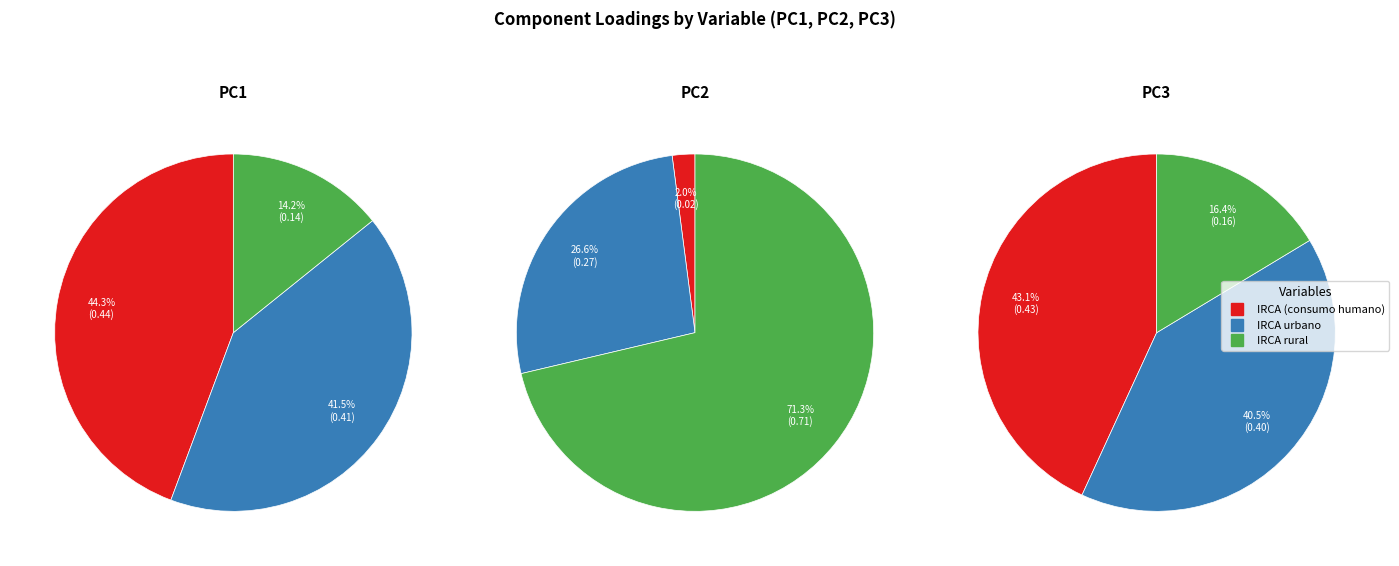

To the nearest percent, what portion does IRCA rural represent?

16%